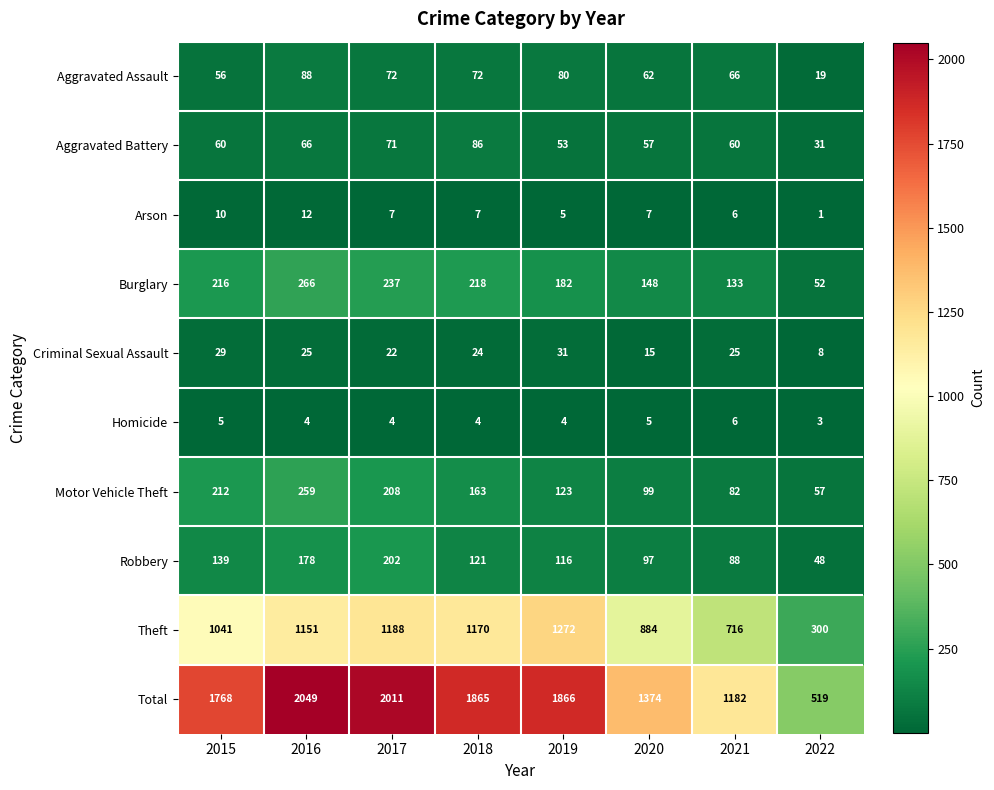

Which category has the lowest value in the Arson series?

2022